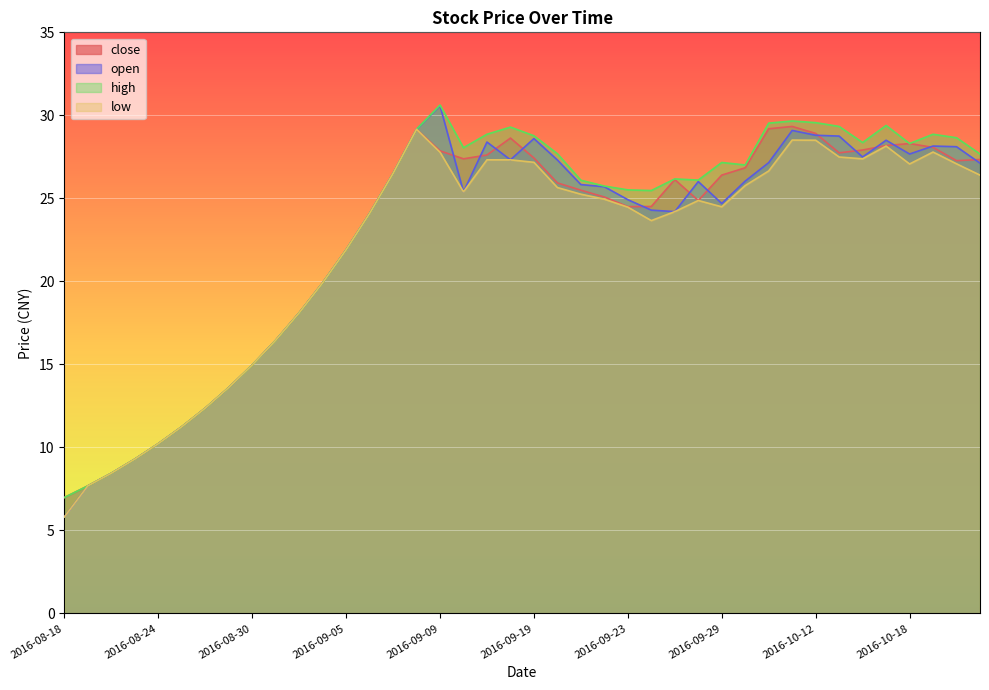

At how many categories does at least one series exceed 20?

28